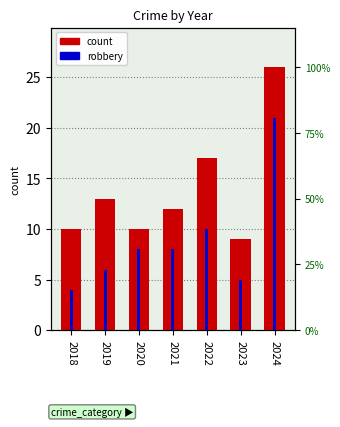

Is the value of Total at 2019 greater than the value of Robbery at 2022?

Yes